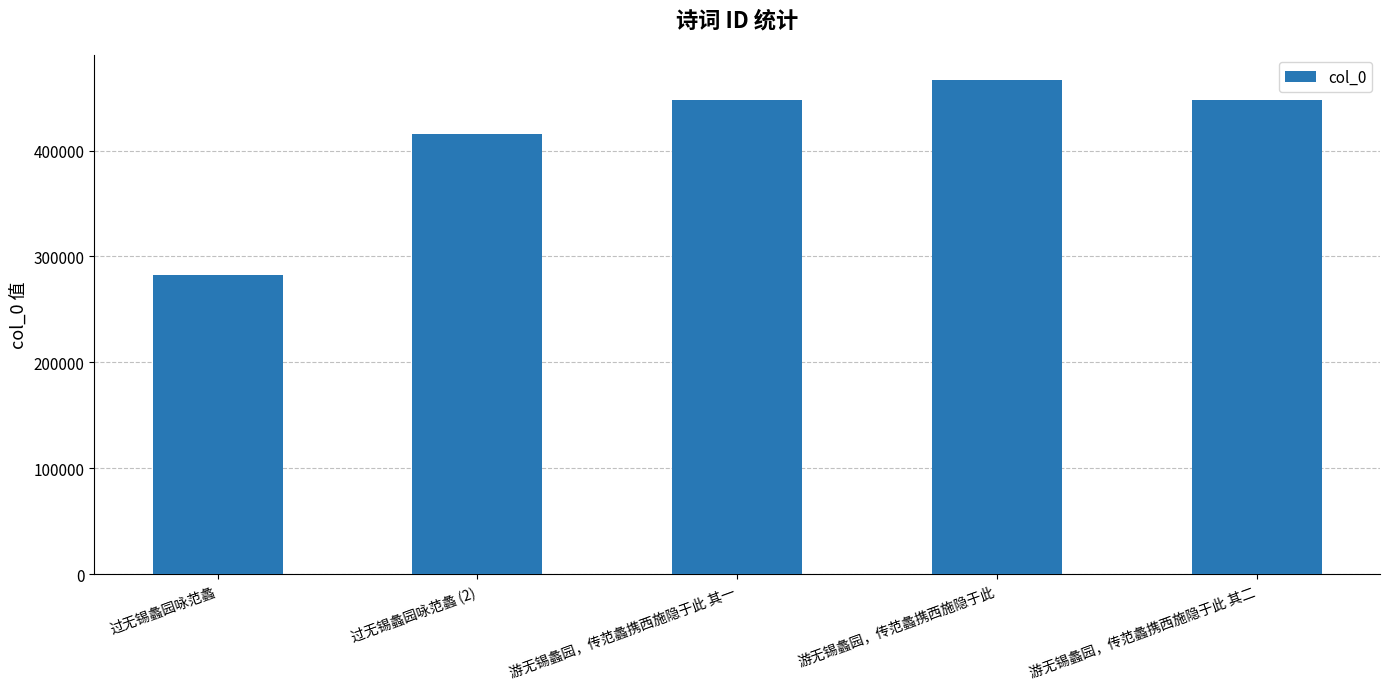

What is the difference between the values at 过无锡蠡园咏范蠡 (2) and 过无锡蠡园咏范蠡?

132527